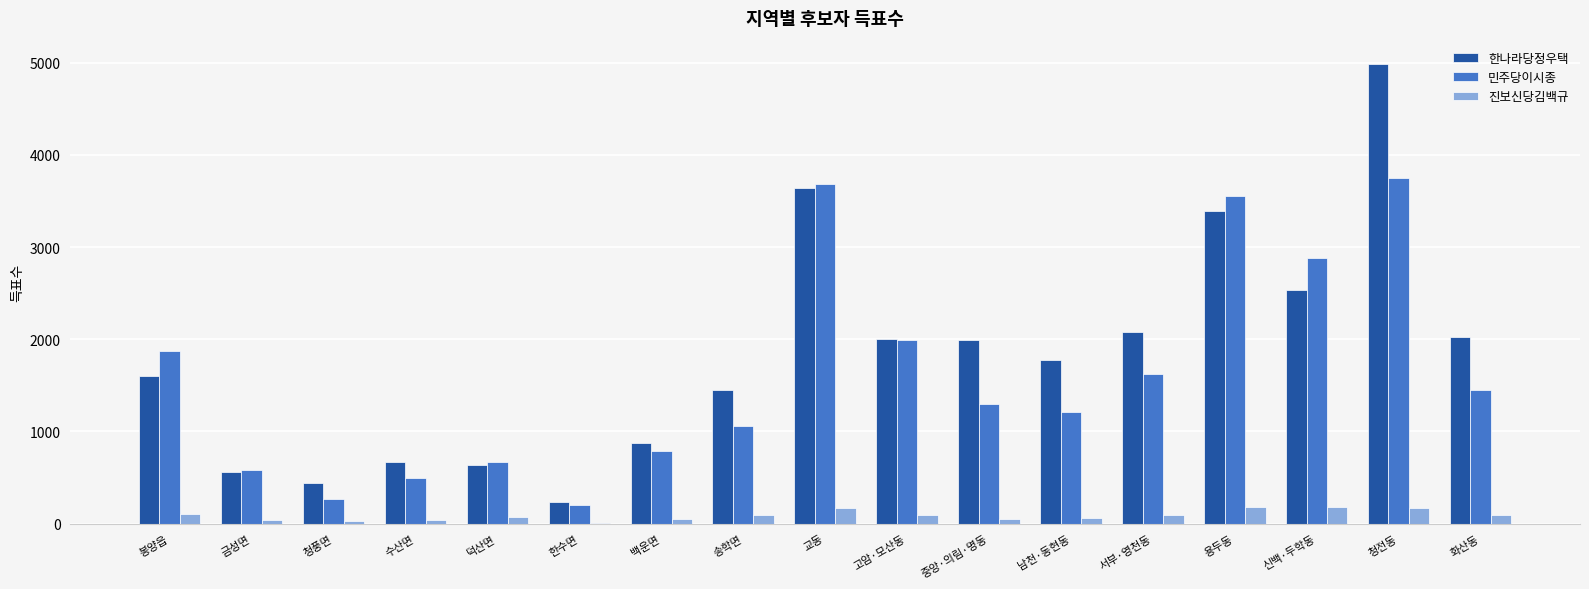

What is the sum of all 한나라당정우택 values?

30889